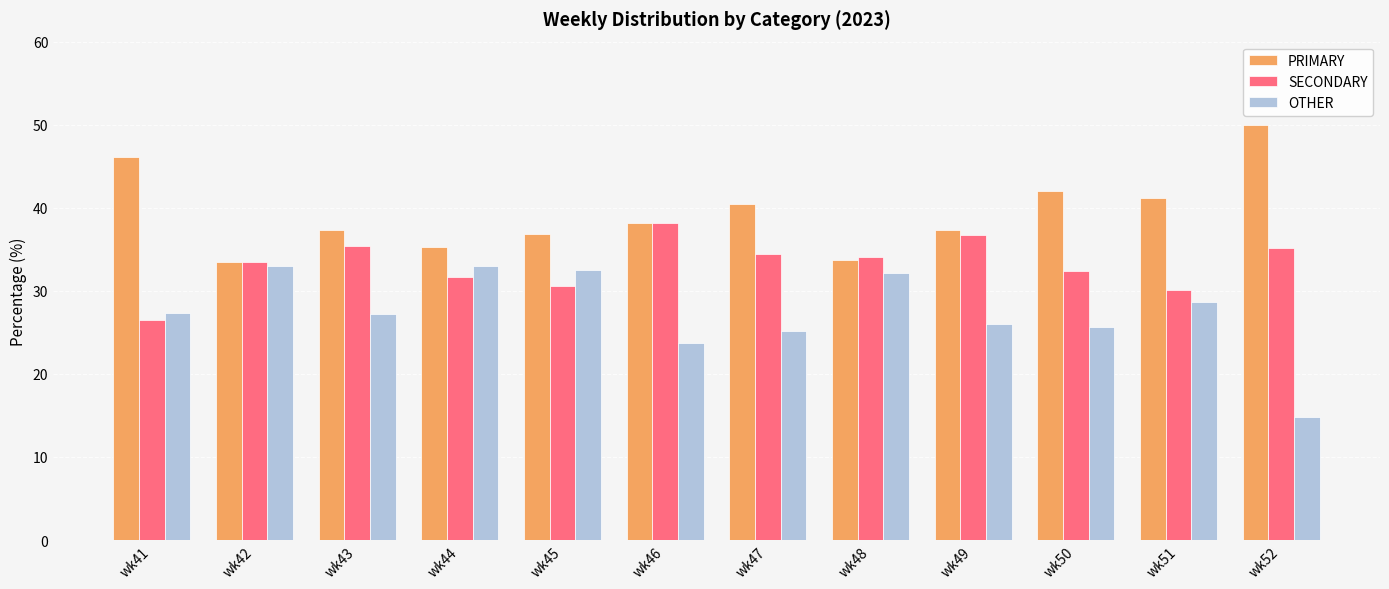

What is the spread (max minus min) of values at wk46?

14.4